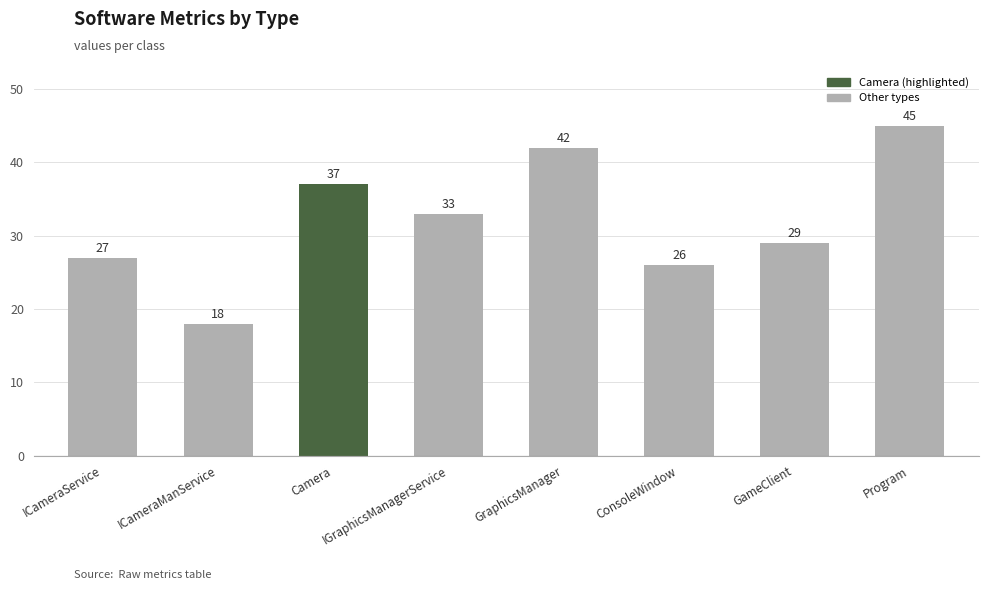

At which label does the data first exceed 33?

Camera